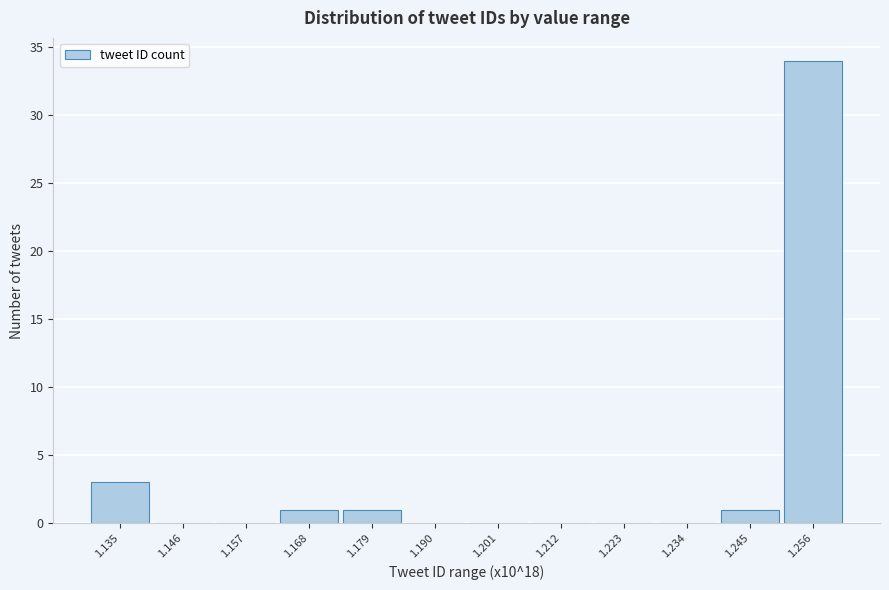

Reading left to right, what are all the values shown in this chart?

1.135=3	1.146=0	1.157=0	1.168=1	1.179=1	1.190=0	1.201=0	1.212=0	1.223=0	1.234=0	1.245=1	1.256=34